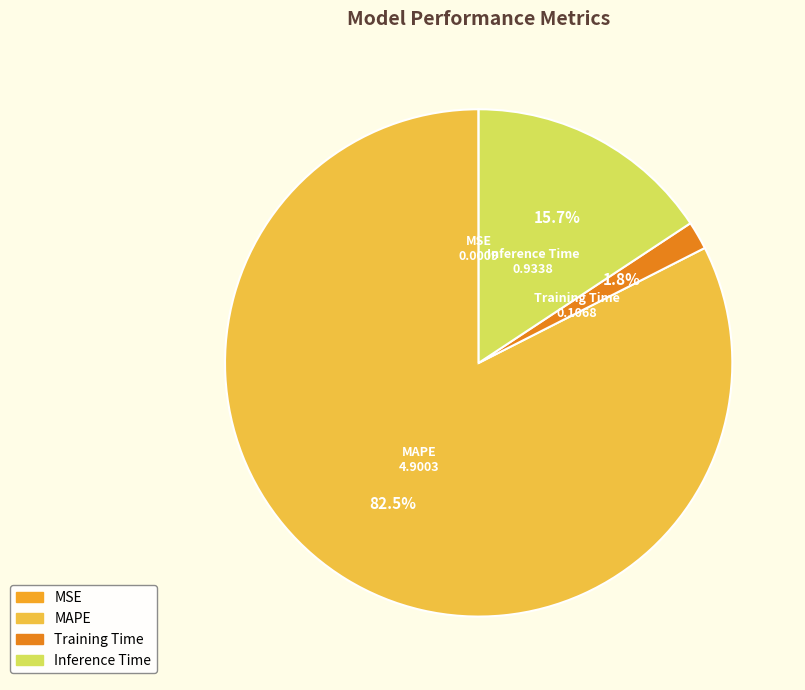

Which category has the biggest portion of the pie?

MAPE